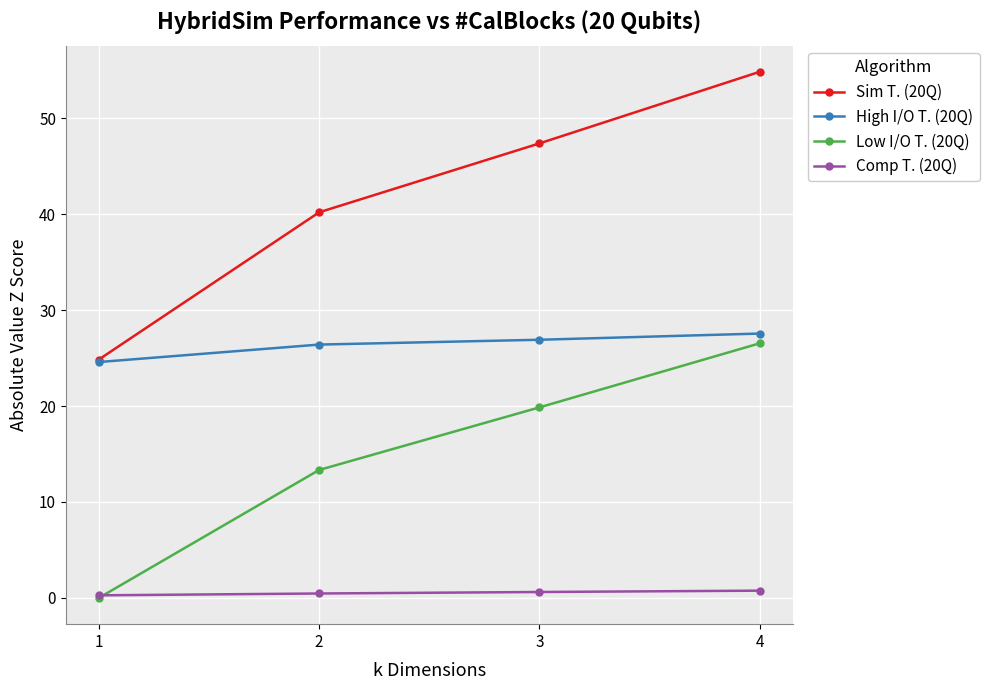

How many lines are shown in the chart?

4